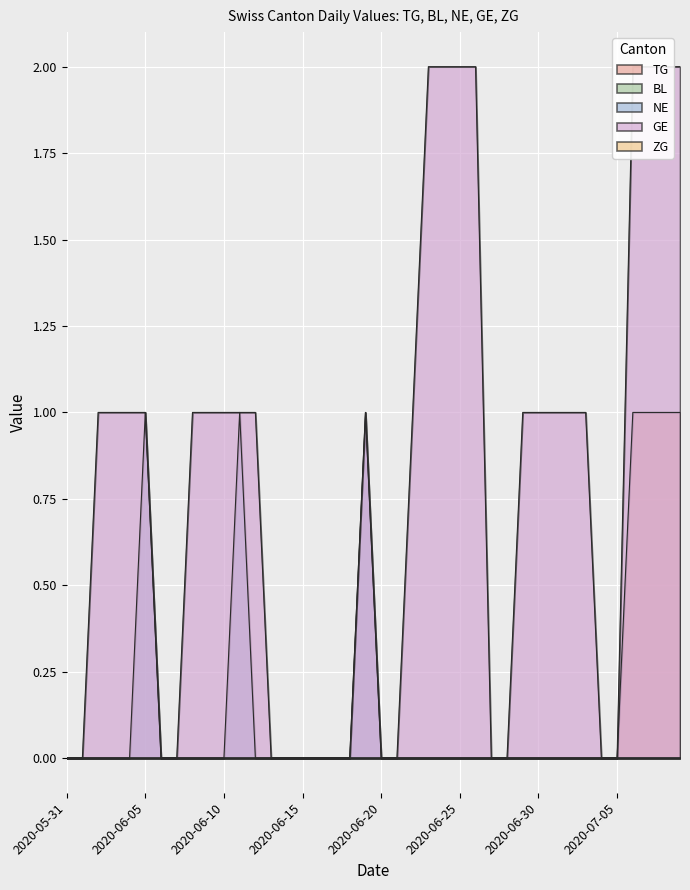

What is the total value across all series at 2020-06-12?

1